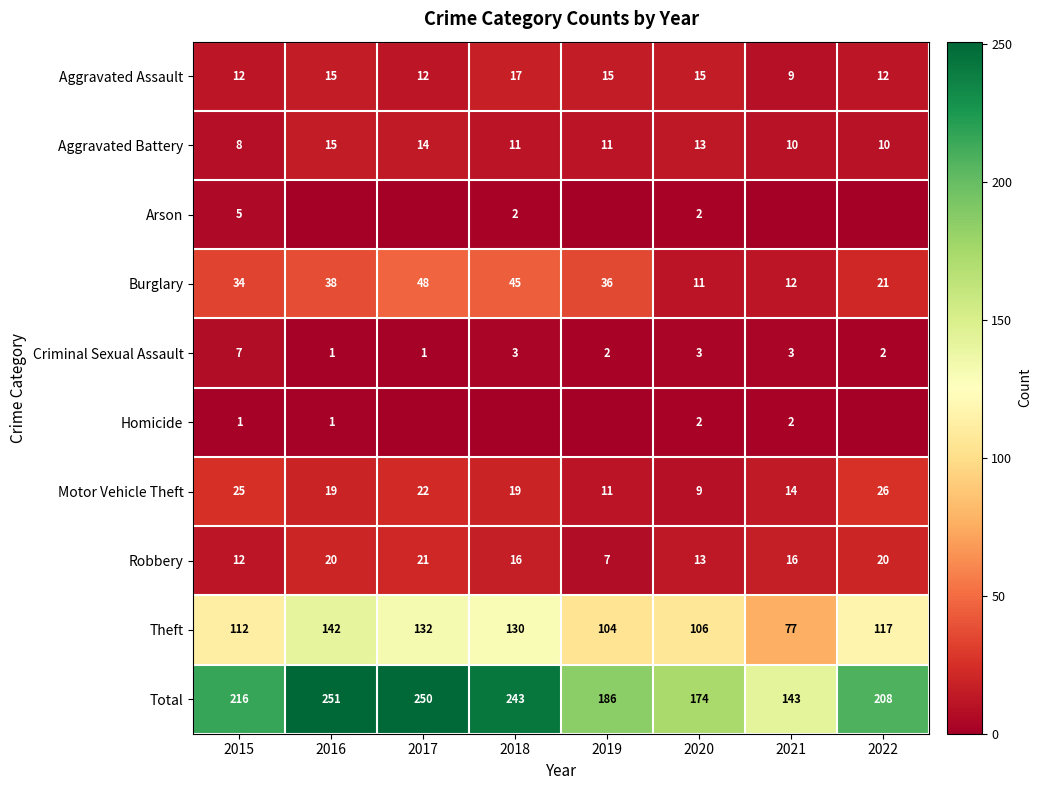

Read the Theft value at 2016.

142